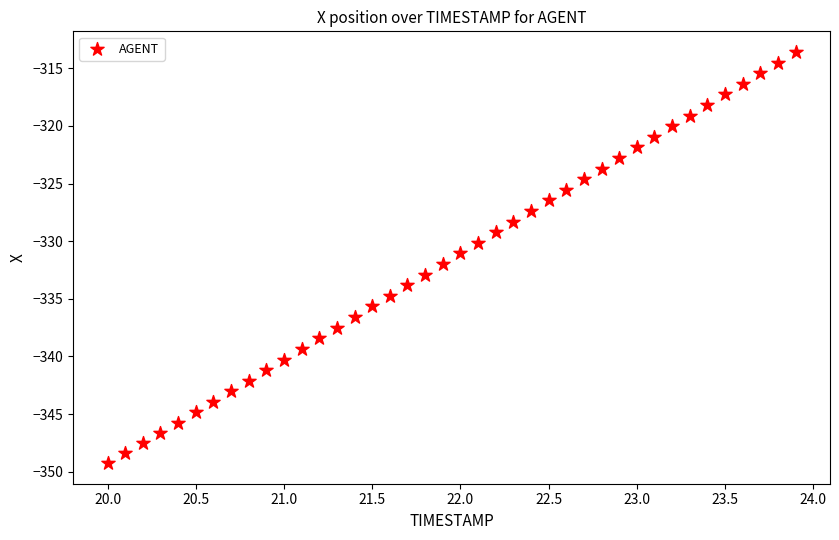

What is the range of Y values (max minus min)?

35.7